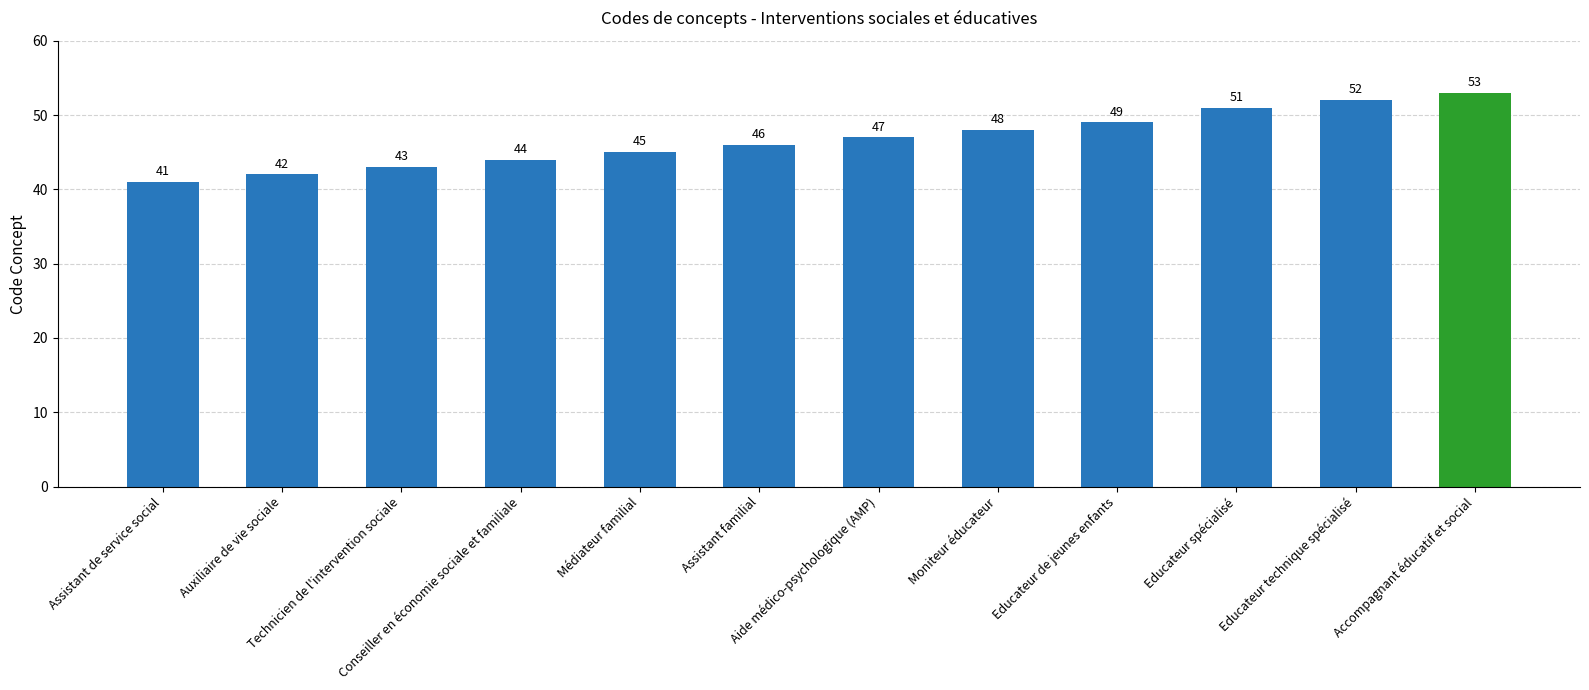

Which category has the highest value across all series?

Accompagnant éducatif et social